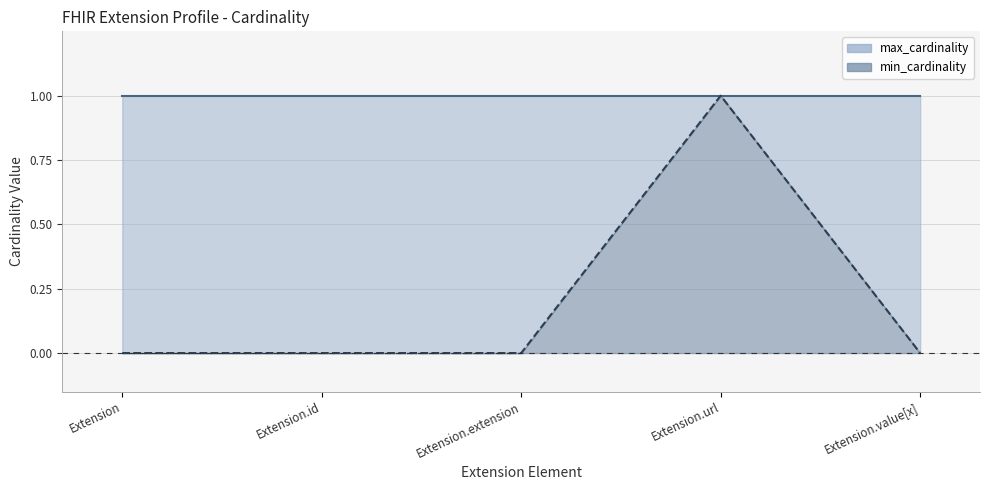

Count the values in the range 0 to 1.

5